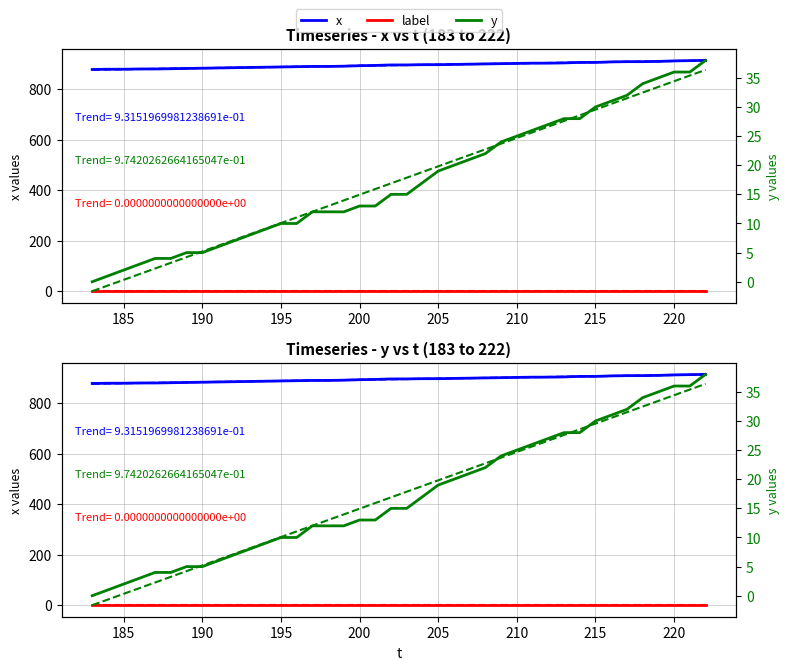

True or false: x and y cross at least once.

False